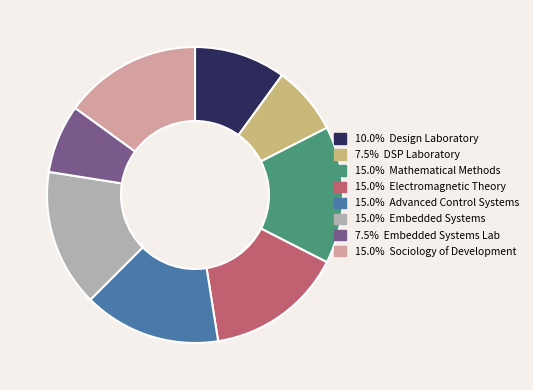

How many slices are in this pie chart?

8